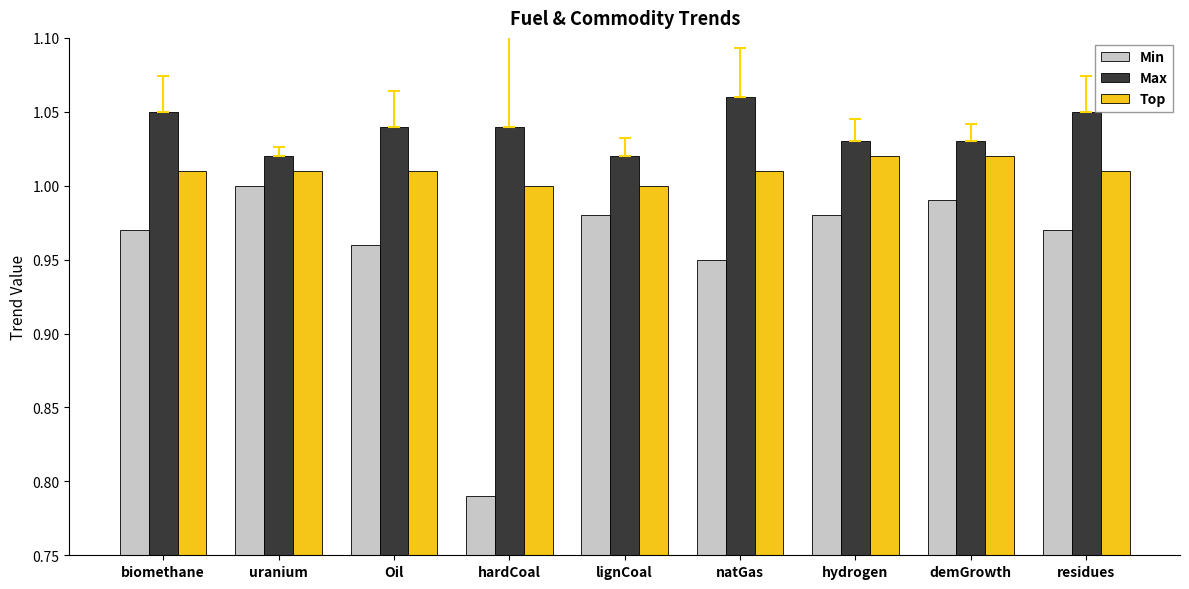

What is the sum of the Min values at demGrowth and lignCoal?

2.0